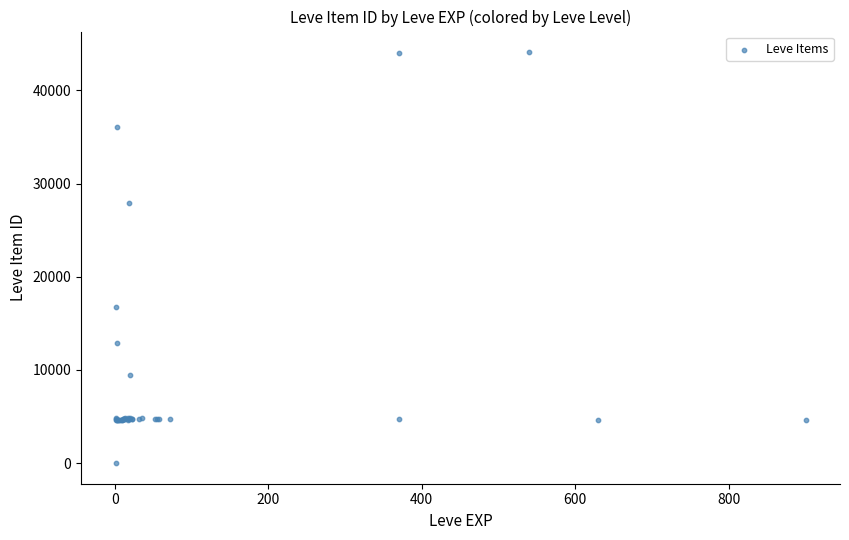

What Y value in the scatter plot is closest to 22050?

16734